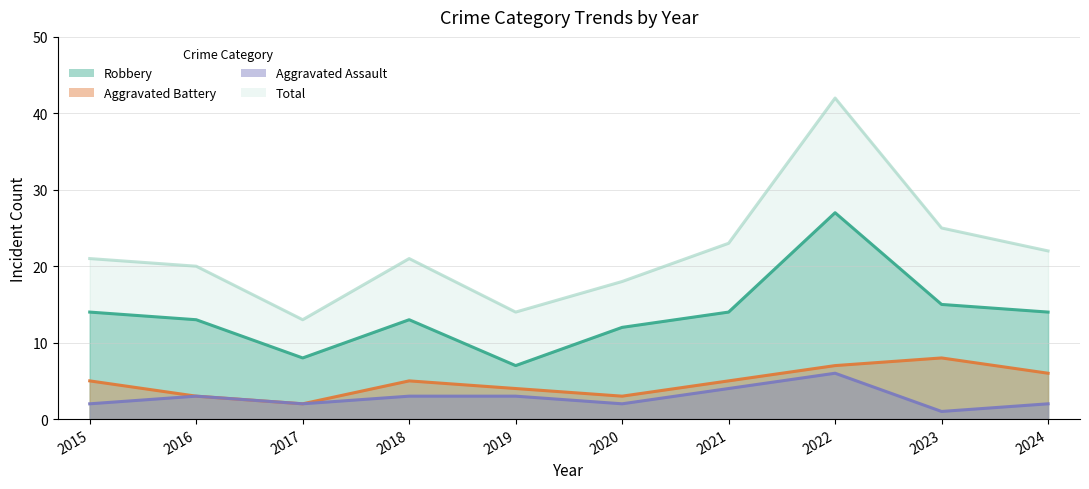

Where is the first local maximum for Aggravated Assault?

2016